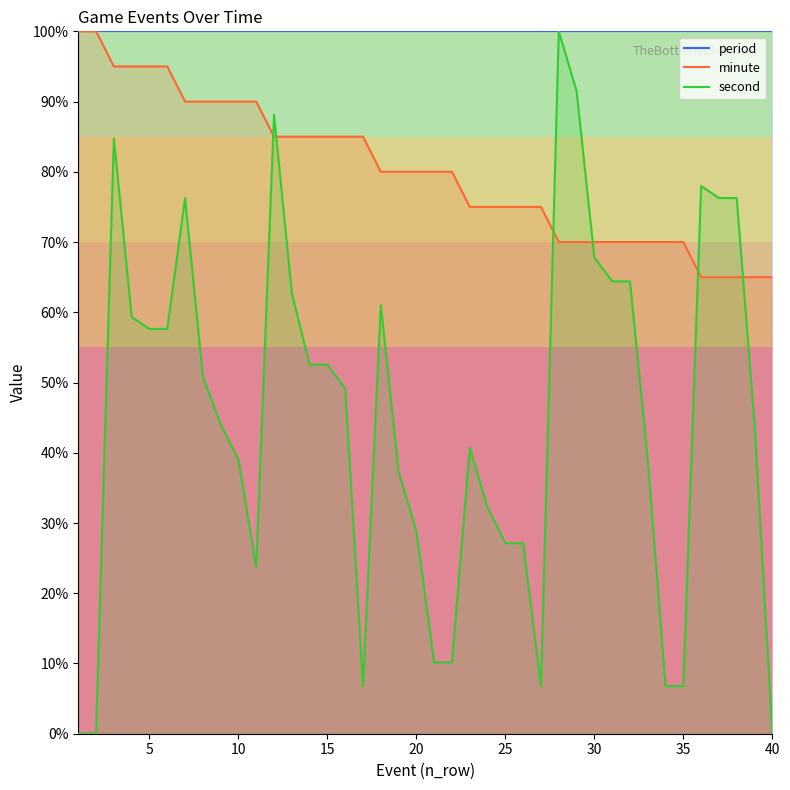

Reading right to left, list all the values displayed in this chart.

minute: 40=65.0	39=65.0	38=65.0	37=65.0	36=65.0	35=70.0	34=70.0	33=70.0	32=70.0	31=70.0	30=70.0	29=70.0	28=70.0	27=75.0	26=75.0	25=75.0	24=75.0	23=75.0	22=80.0	21=80.0	20=80.0	19=80.0	18=80.0	17=85.0	16=85.0	15=85.0	14=85.0	13=85.0	12=85.0	11=90.0	10=90.0	9=90.0	8=90.0	7=90.0	6=95.0	5=95.0	4=95.0	3=95.0	2=100.0	1=100.0
second: 40=0.0	39=44.1	38=76.3	37=76.3	36=78.0	35=6.8	34=6.8	33=39.0	32=64.4	31=64.4	30=67.8	29=91.5	28=100.0	27=6.8	26=27.1	25=27.1	24=32.2	23=40.7	22=10.2	21=10.2	20=28.8	19=37.3	18=61.0	17=6.8	16=49.2	15=52.5	14=52.5	13=62.7	12=88.1	11=23.7	10=39.0	9=44.1	8=50.8	7=76.3	6=57.6	5=57.6	4=59.3	3=84.7	2=0.0	1=0.0